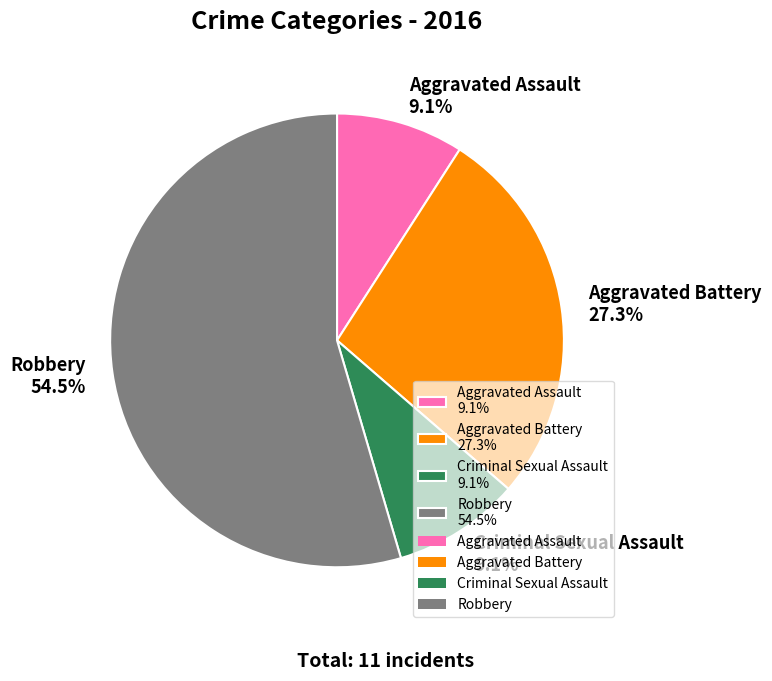

How many slices are in this pie chart?

4